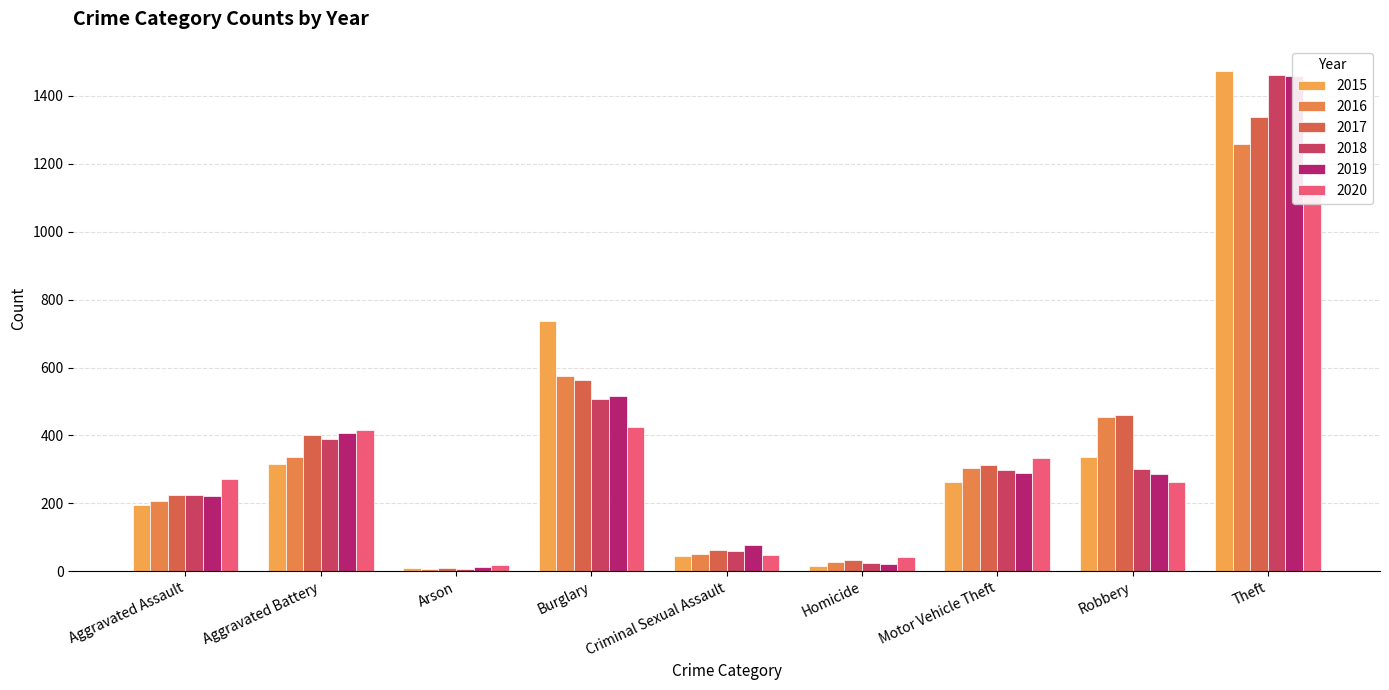

What is the minimum value shown in the chart?

7